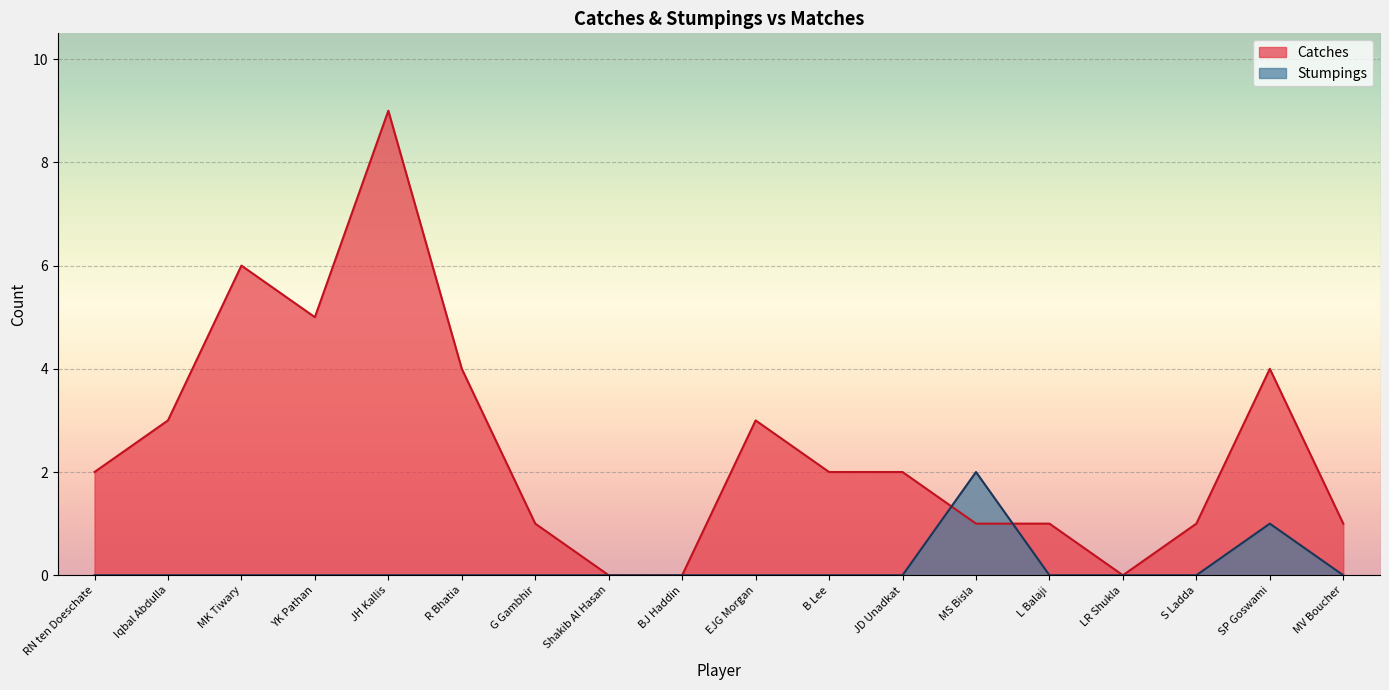

What is the difference between the second highest and second lowest values in the Catches series?

6